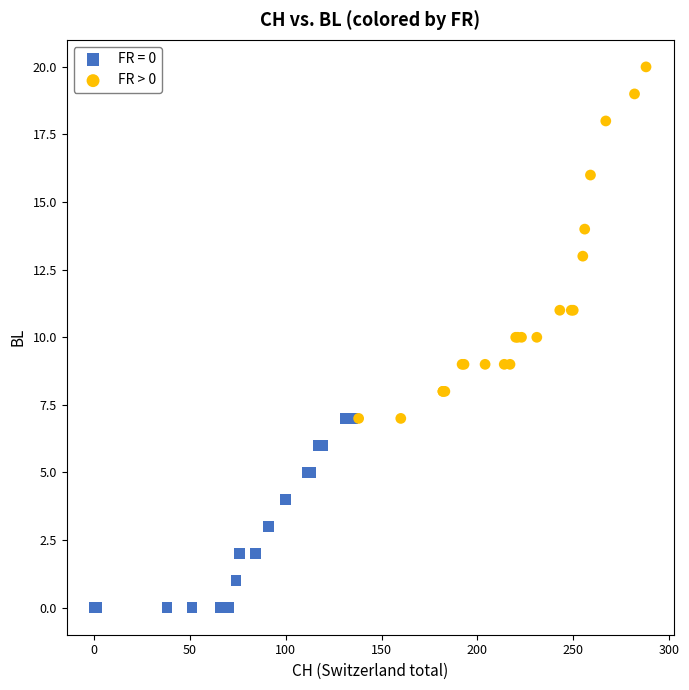

Which series reaches the maximum Y coordinate?

FR > 0